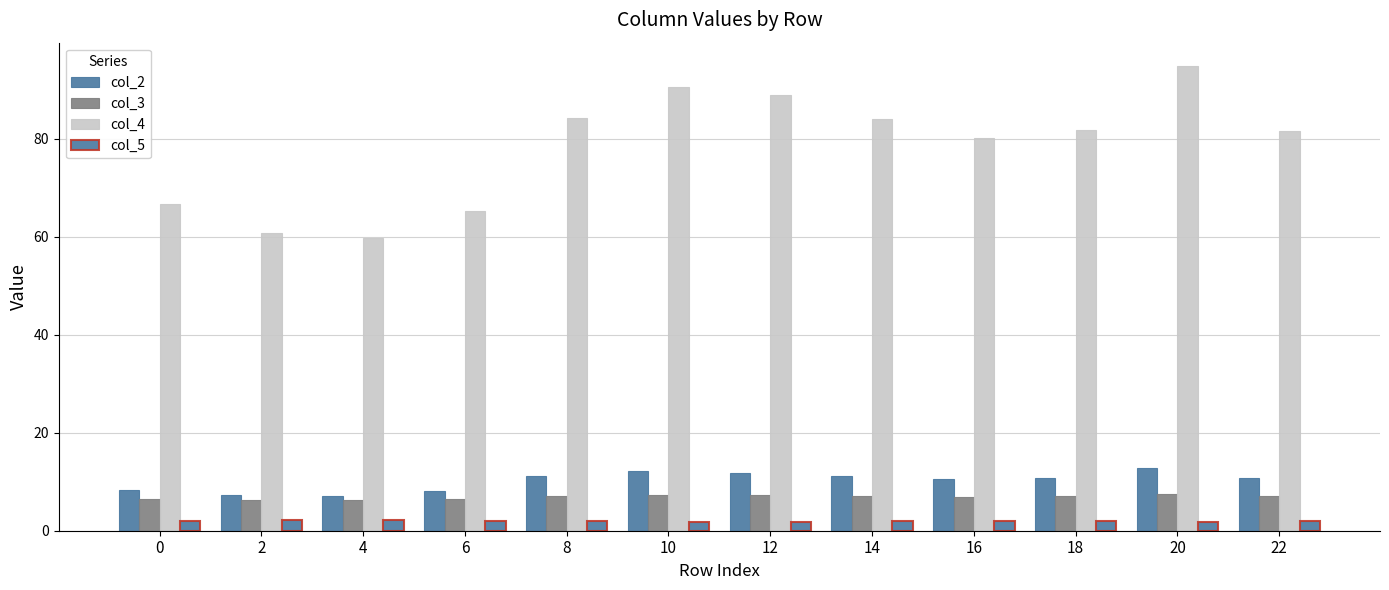

Read the col_4 value at 22.

81.6